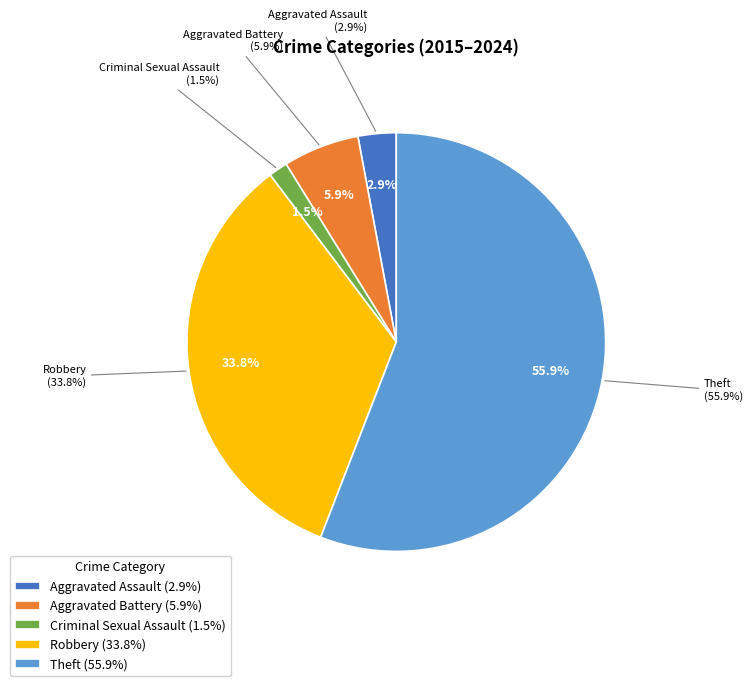

Rank the categories by value from highest to lowest.

Theft, Robbery, Aggravated Battery, Aggravated Assault, Criminal Sexual Assault